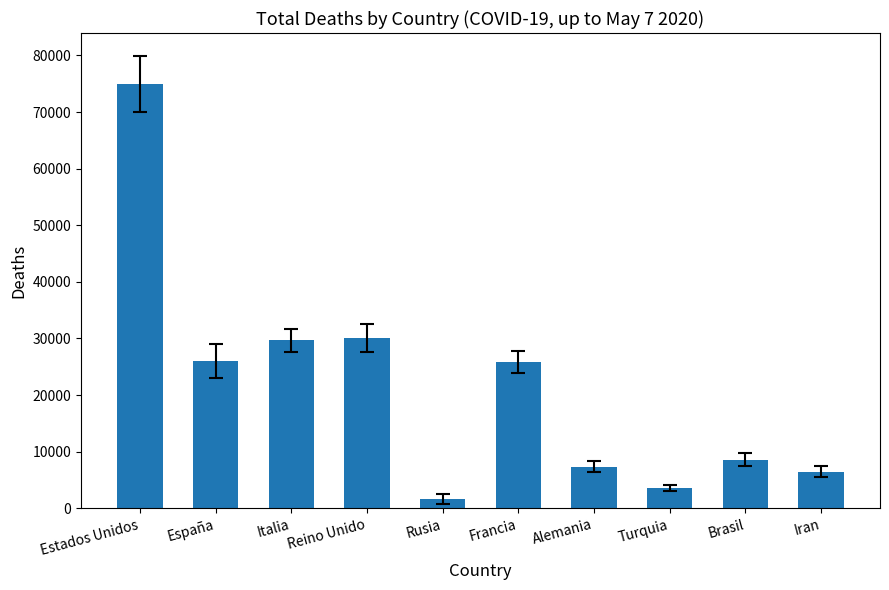

True or false: the data shows 45656 at España.

False